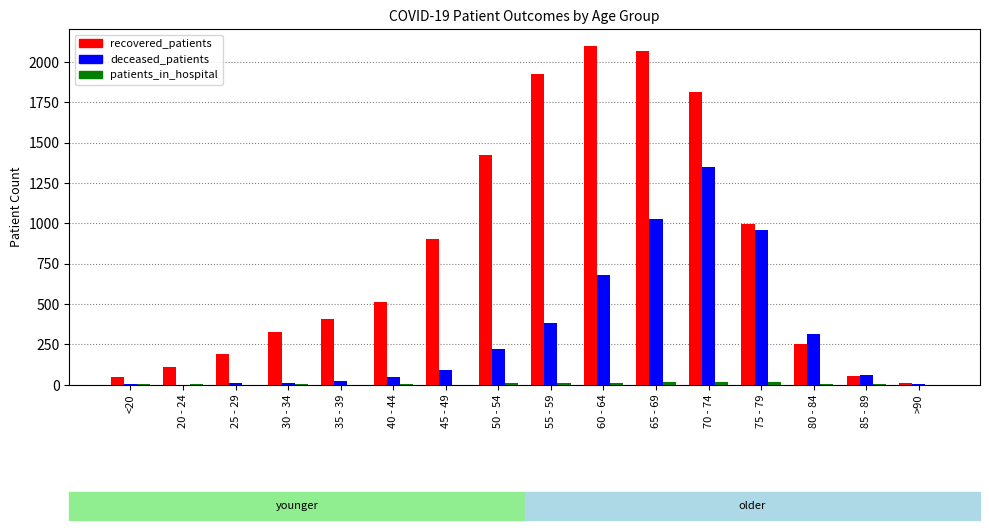

At which label is recovered_patients closest to 1054?

75 - 79